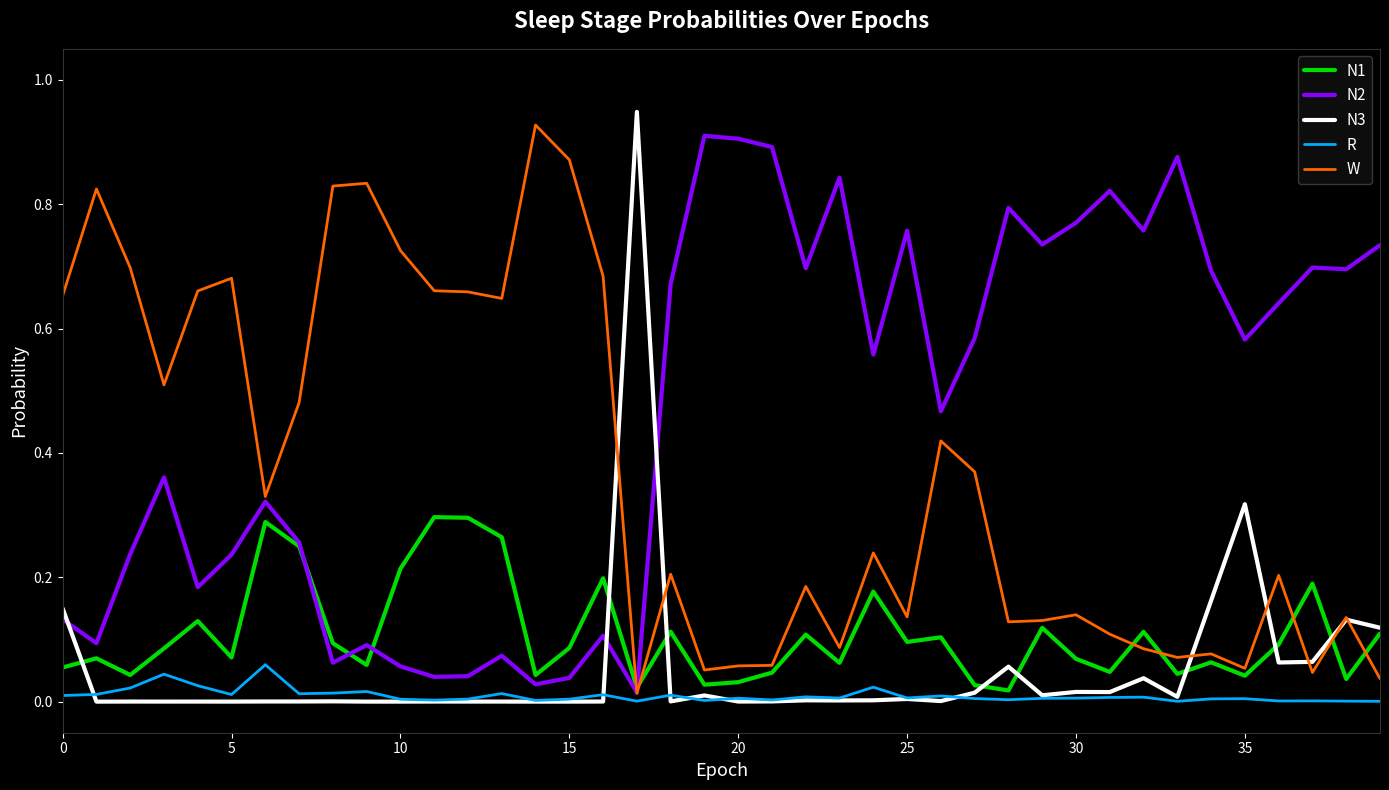

What are all the series names shown in the legend?

N1, N2, N3, R, W